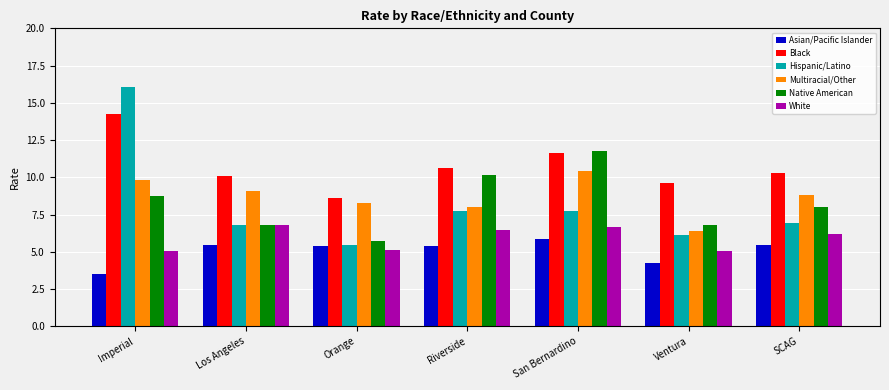

What is the difference between the Black values at Los Angeles and SCAG?

0.2